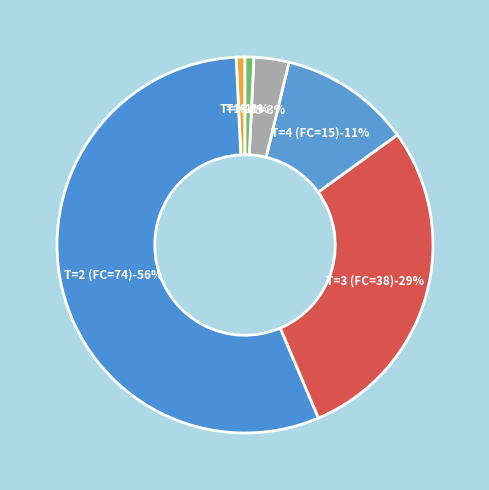

Does 74 account for over 50% of the chart?

Yes